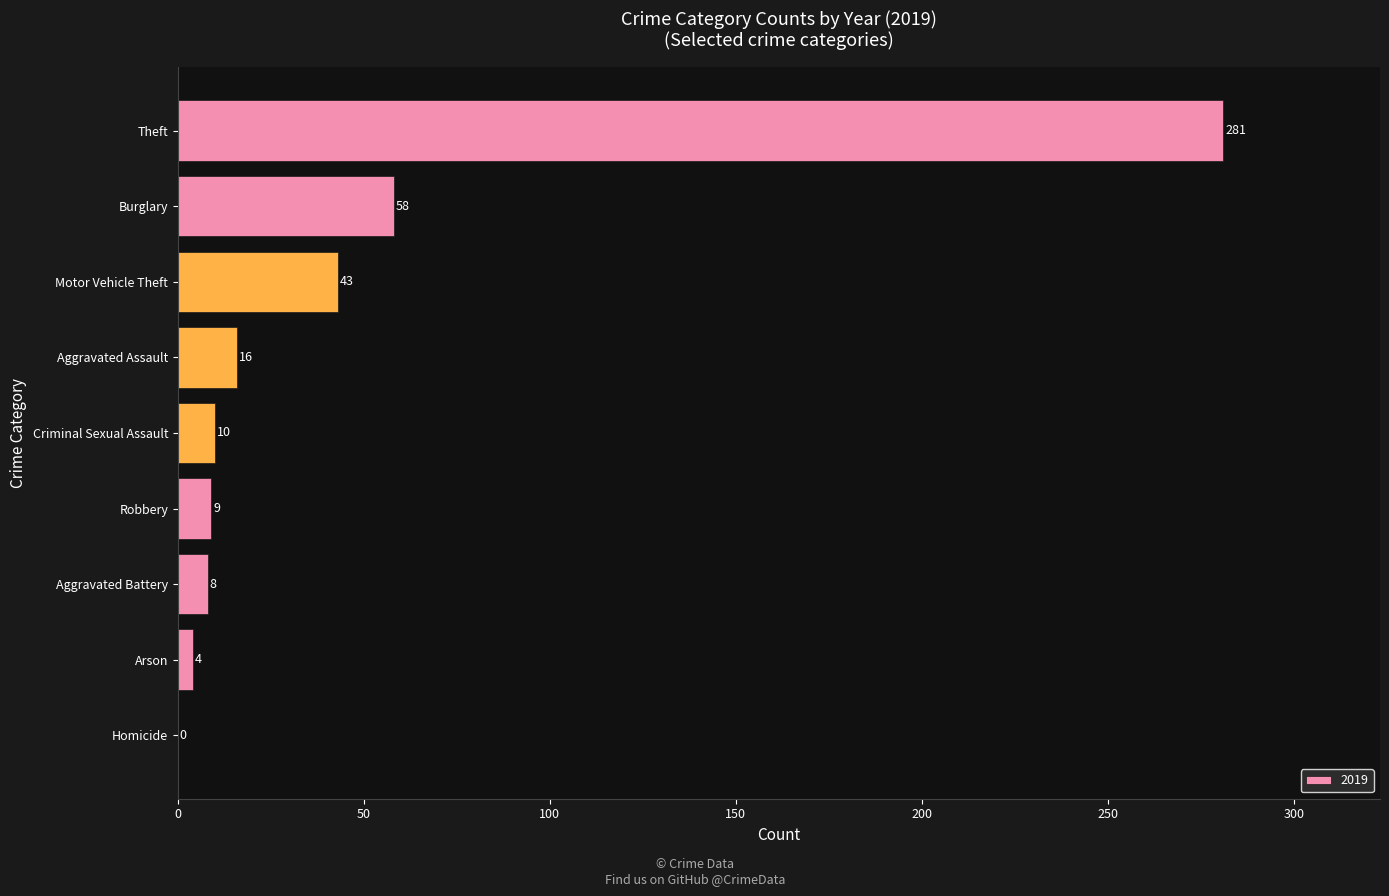

The chart shows a value of 8 at Aggravated Battery. True or false?

True